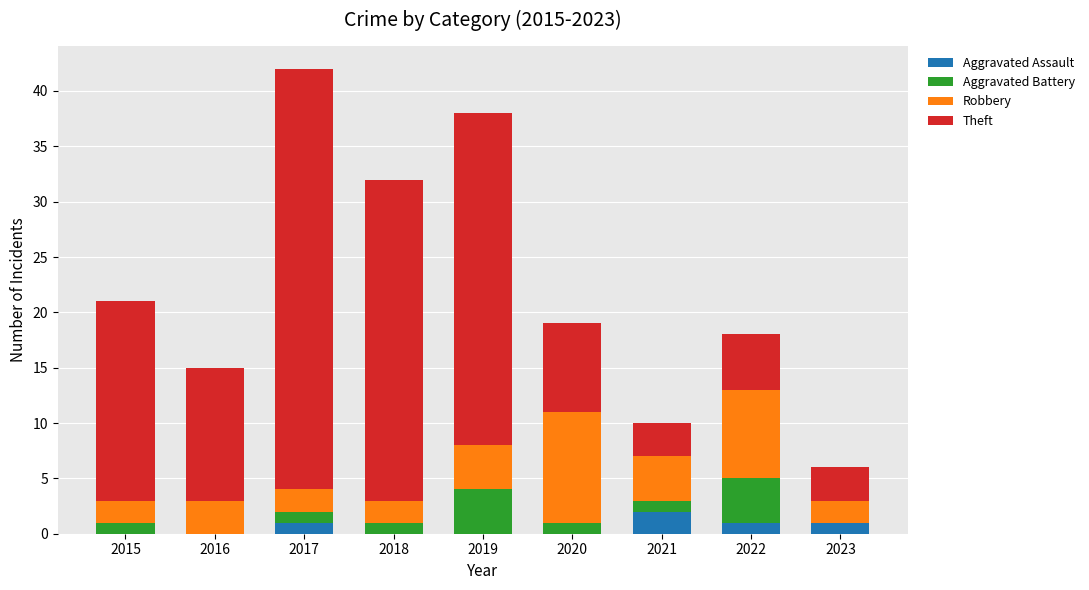

What is the total value across all series at 2022?

18